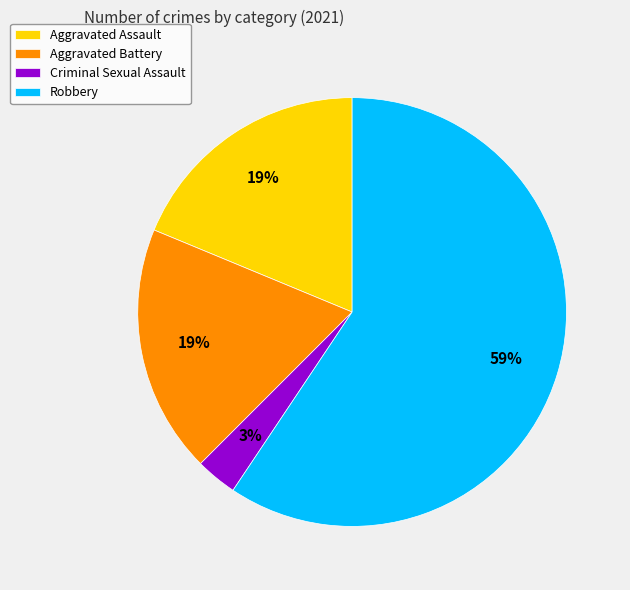

Which category has the biggest portion of the pie?

Robbery